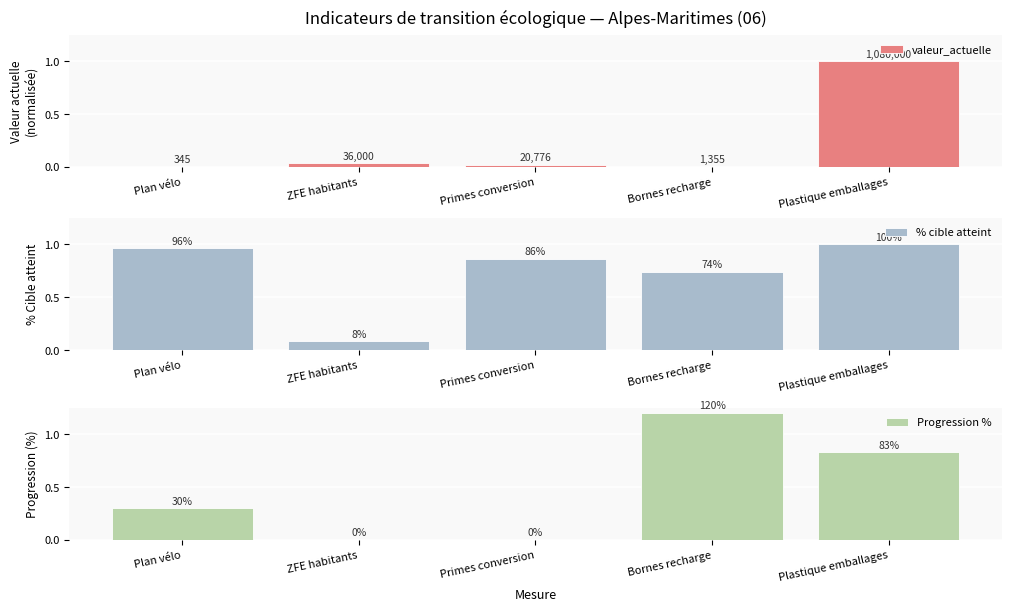

Reading left to right, transcribe all the data shown in this chart.

valeur_actuelle: 0.0	0.0	0.0	0.0	1.0
% cible atteint: 1.0	0.1	0.9	0.7	1.0
Progression %: 0.3	0.0	0.0	1.2	0.8